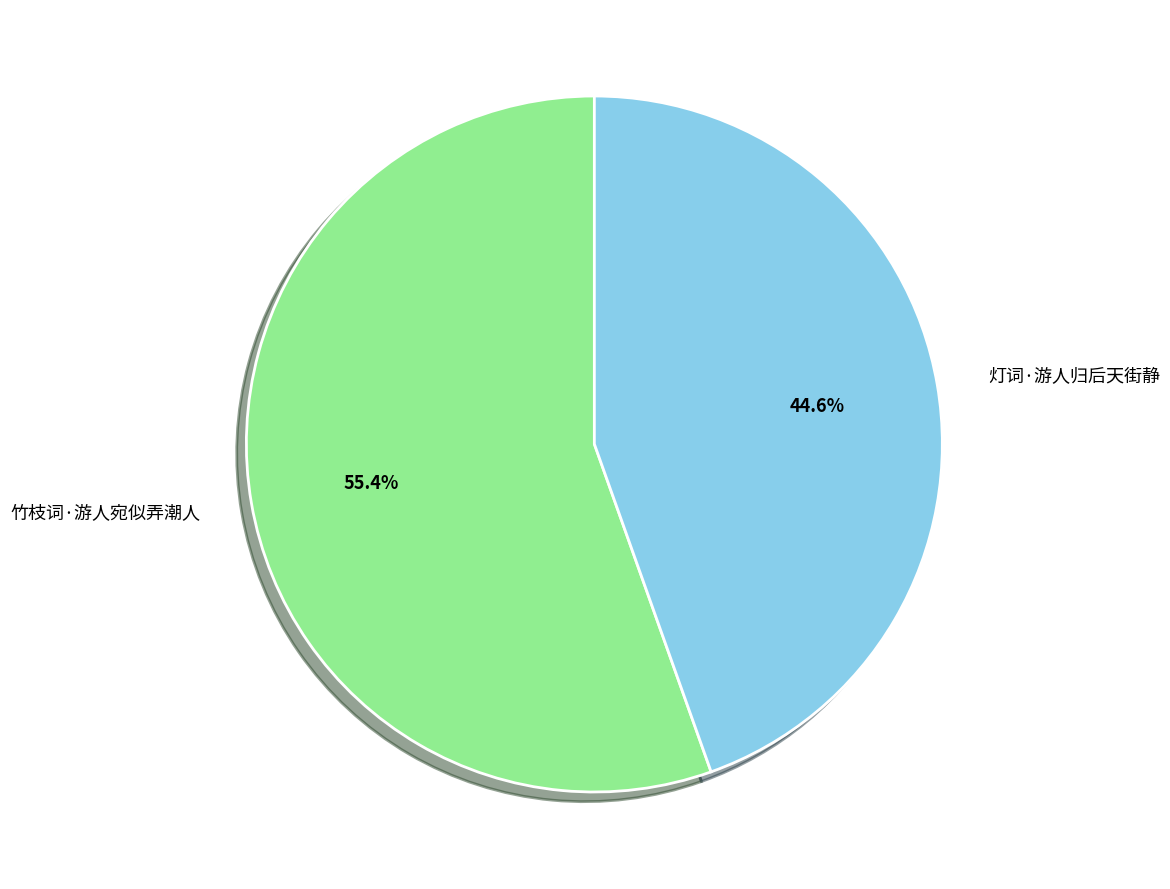

Is there any slice that represents more than half of the pie?

Yes